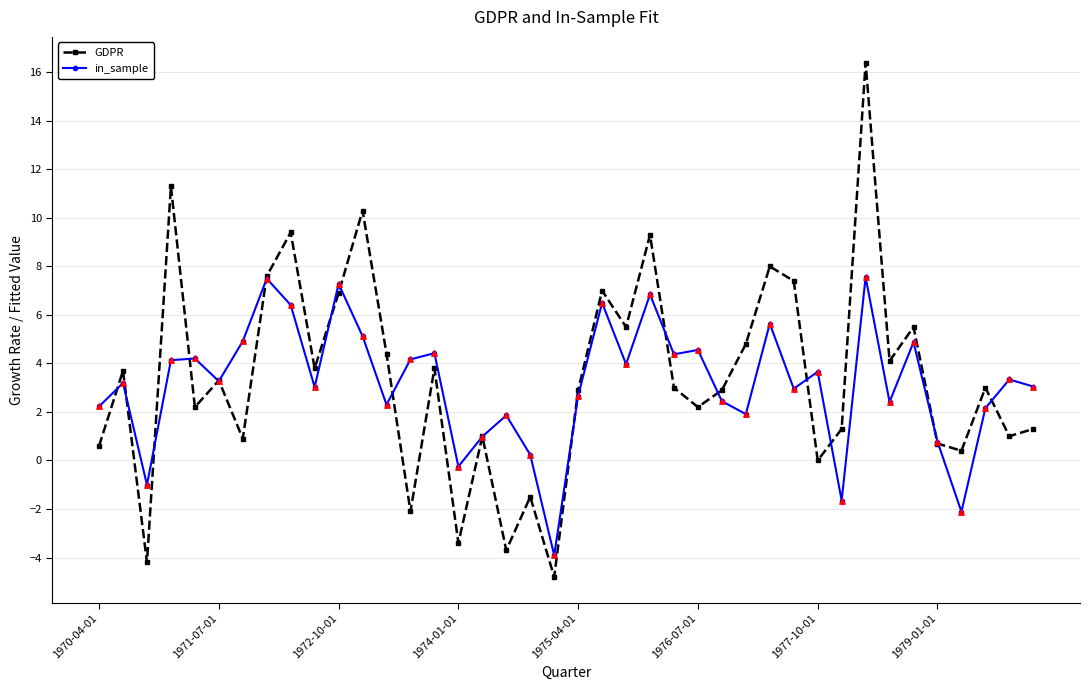

At how many categories does at least one series exceed 14?

1